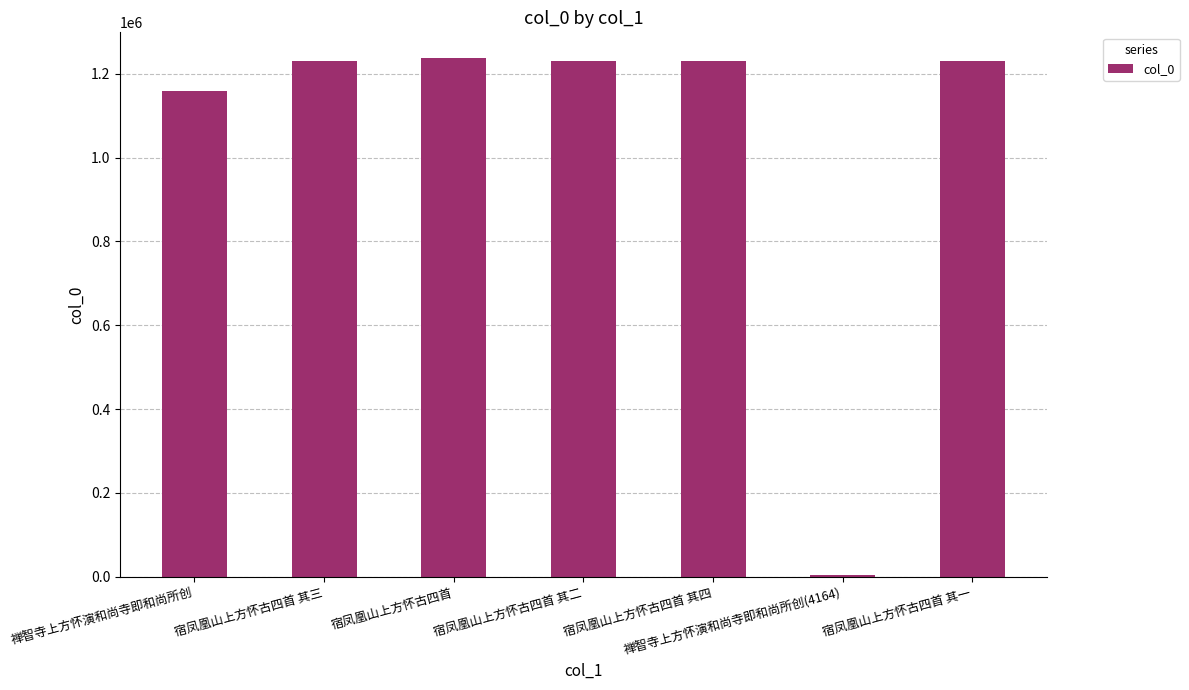

The chart shows a value of 1778865 at 禅智寺上方怀演和尚寺即和尚所创. True or false?

False